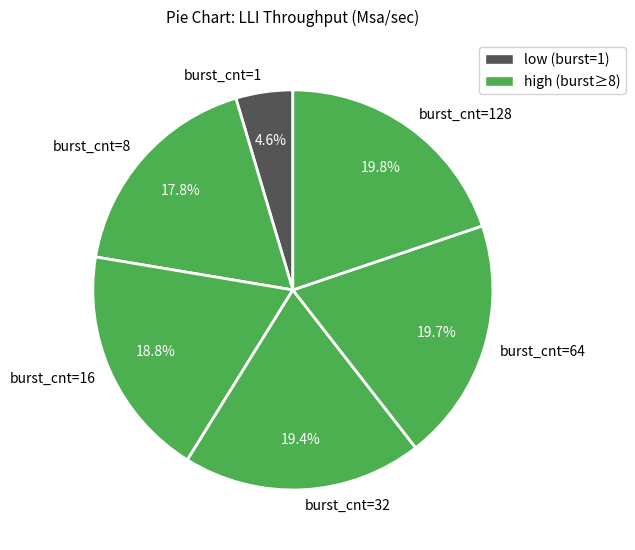

Which category has the smallest portion of the pie?

burst_cnt=1